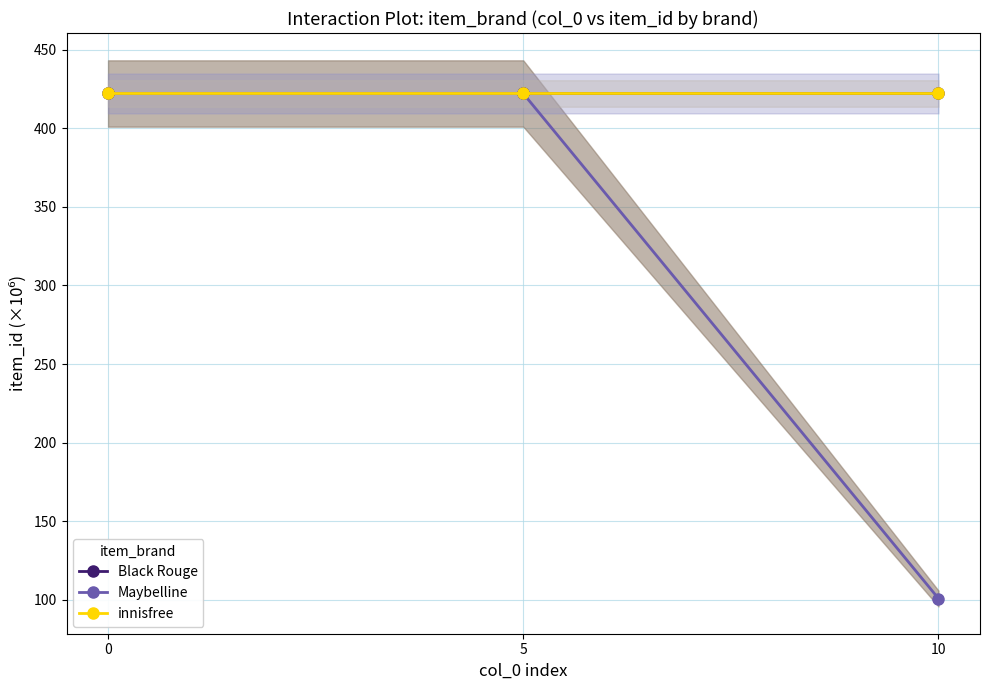

What is the value of the innisfree point at the 3rd from the left?

422.2